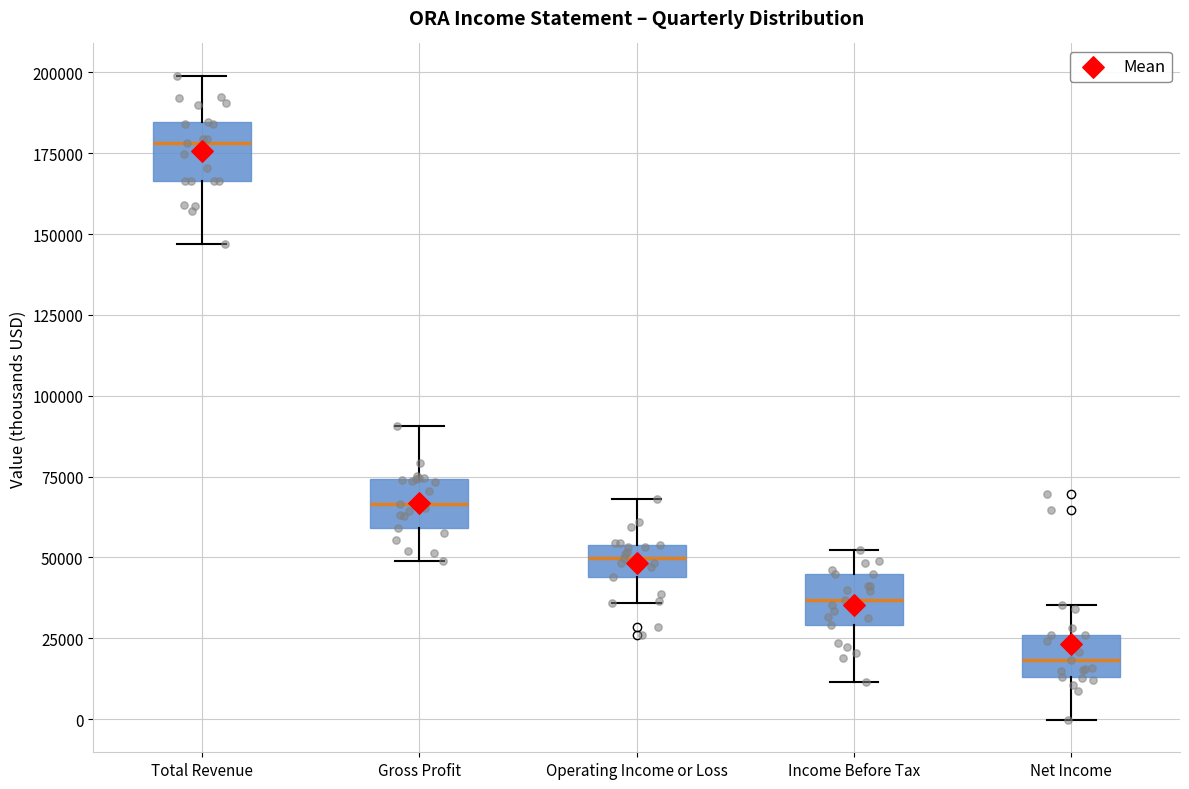

Reading left to right, read every box against the y-axis: the position of its median line, the range the box covers, and the ends of its whiskers. The values are not printed on the chart, so give them approximately, as read against the axis.

Total Revenue: median 180000, box 165000 to 185000, whiskers 145000 to 200000
Gross Profit: median 65000, box 60000 to 75000, whiskers 50000 to 90000
Operating Income or Loss: median 50000, box 45000 to 55000, whiskers 35000 to 70000
Income Before Tax: median 35000, box 30000 to 45000, whiskers 10000 to 50000
Net Income: median 20000, box 15000 to 25000, whiskers 0 to 35000